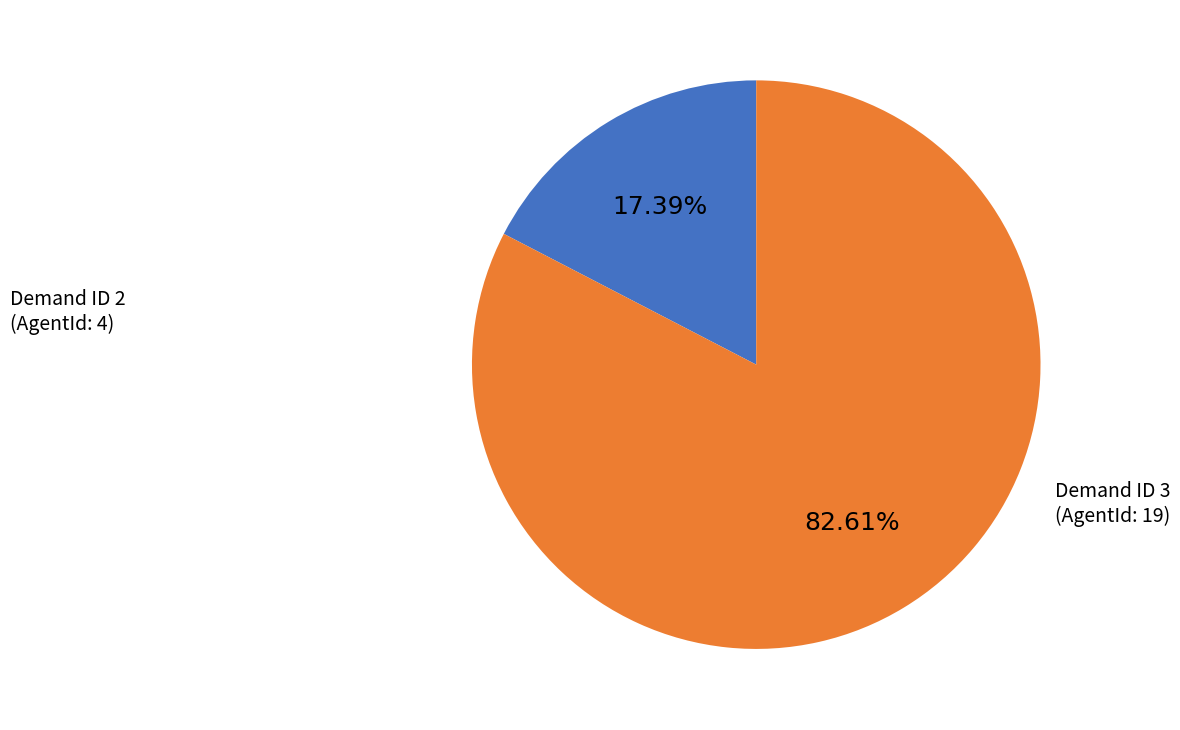

Is there a majority slice in this chart?

Yes